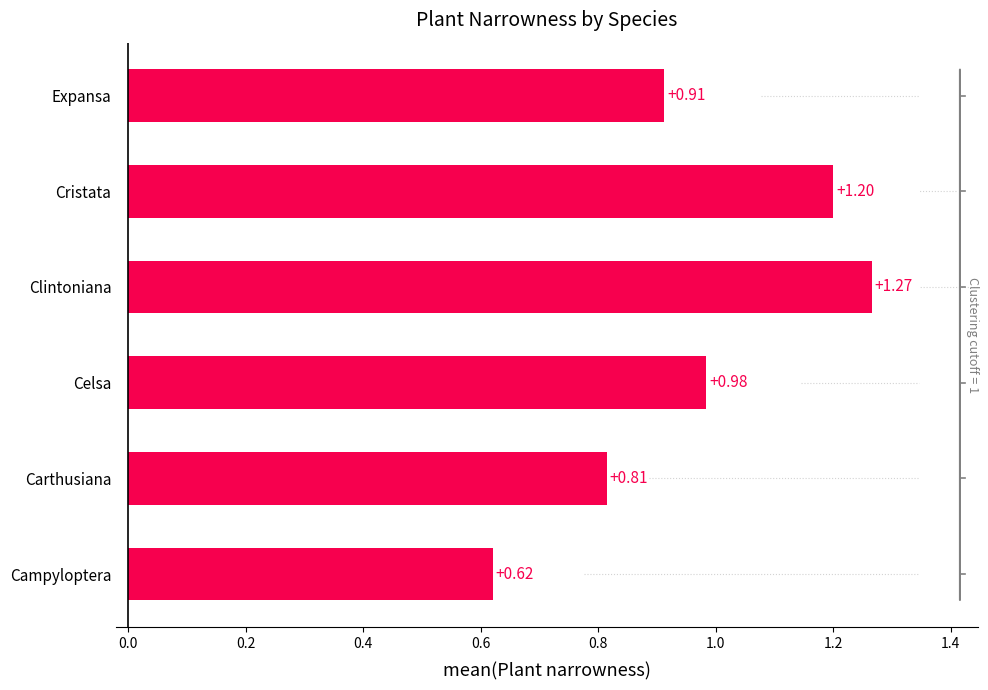

At which category does the chart reach its peak across all series?

Clintoniana